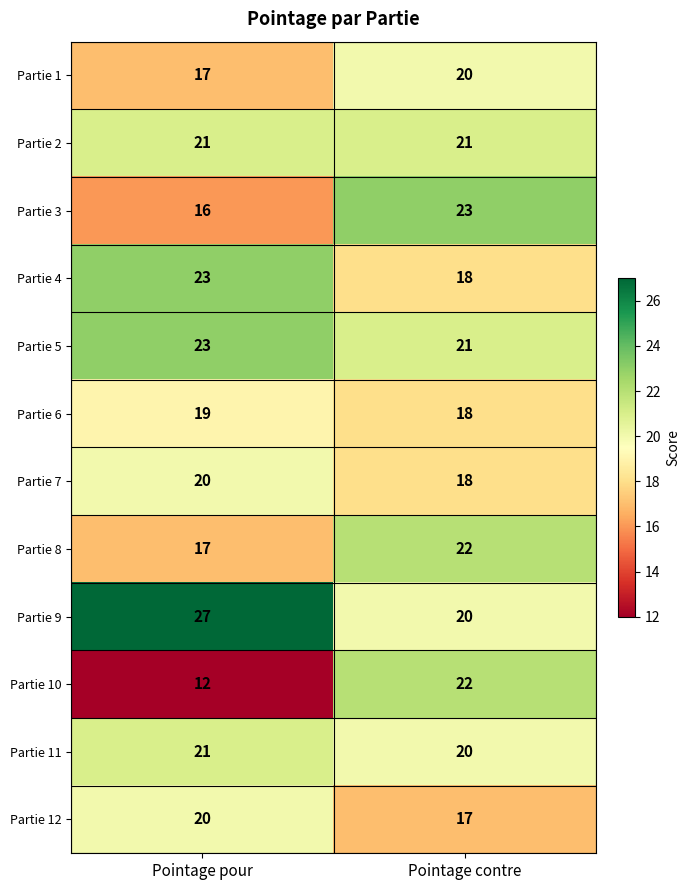

The Partie 11 series shows 21 at Pointage pour. True or false?

True